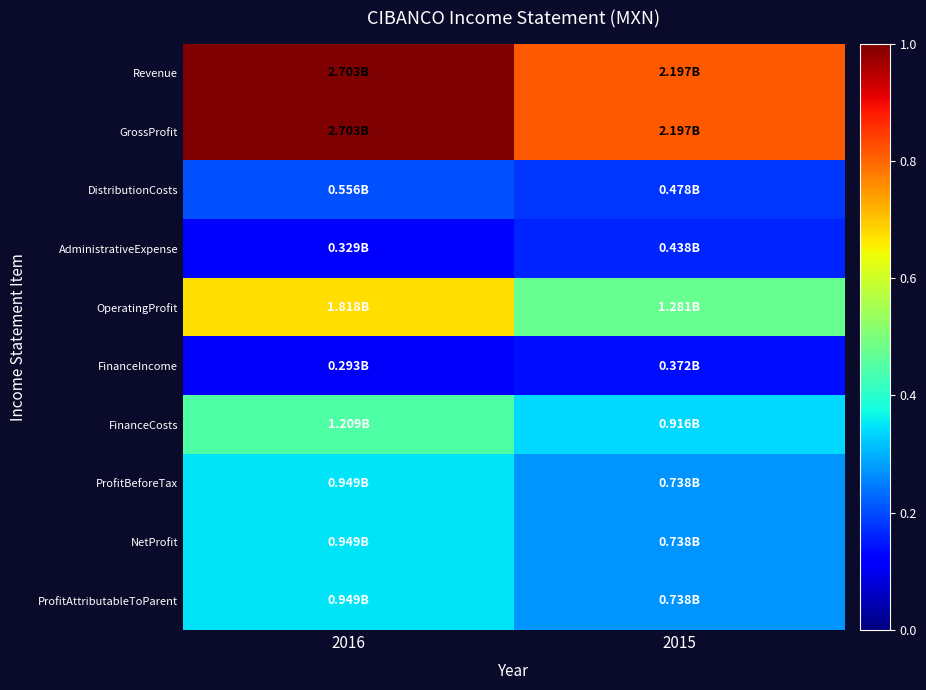

At which category is the sum across all series the highest?

2016